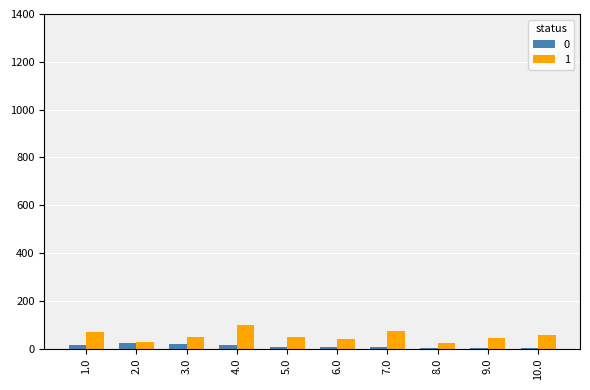

What is the highest value of the 1 series?

100.0